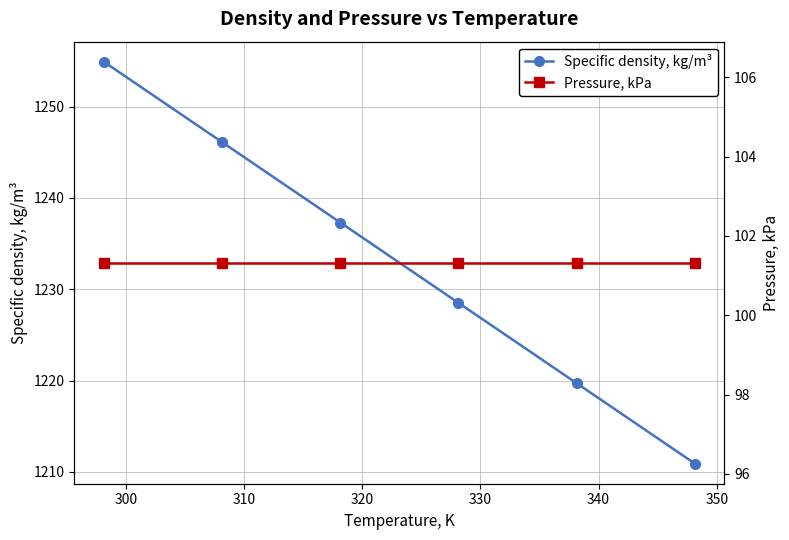

At how many categories does at least one series exceed 851?

6